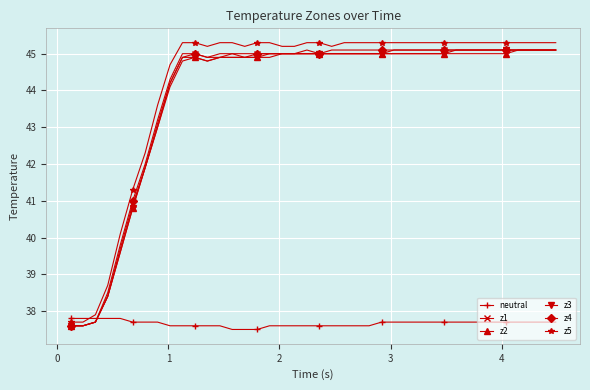

What are all the series names shown in the legend?

neutral, z1, z2, z3, z4, z5